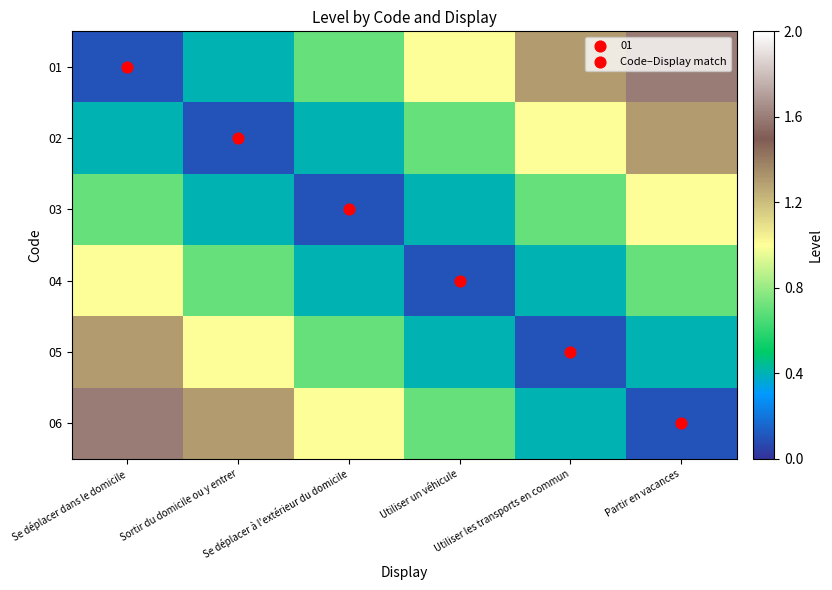

Reading left to right, what are all the values shown in this chart?

01: Se déplacer dans le domicile=0.1	Sortir du domicile ou y entrer=0.4	Se déplacer à l'extérieur du domicile=0.7	Utiliser un véhicule=1.0	Utiliser les transports en commun=1.3	Partir en vacances=1.6
02: Se déplacer dans le domicile=0.4	Sortir du domicile ou y entrer=0.1	Se déplacer à l'extérieur du domicile=0.4	Utiliser un véhicule=0.7	Utiliser les transports en commun=1.0	Partir en vacances=1.3
03: Se déplacer dans le domicile=0.7	Sortir du domicile ou y entrer=0.4	Se déplacer à l'extérieur du domicile=0.1	Utiliser un véhicule=0.4	Utiliser les transports en commun=0.7	Partir en vacances=1.0
04: Se déplacer dans le domicile=1.0	Sortir du domicile ou y entrer=0.7	Se déplacer à l'extérieur du domicile=0.4	Utiliser un véhicule=0.1	Utiliser les transports en commun=0.4	Partir en vacances=0.7
05: Se déplacer dans le domicile=1.3	Sortir du domicile ou y entrer=1.0	Se déplacer à l'extérieur du domicile=0.7	Utiliser un véhicule=0.4	Utiliser les transports en commun=0.1	Partir en vacances=0.4
06: Se déplacer dans le domicile=1.6	Sortir du domicile ou y entrer=1.3	Se déplacer à l'extérieur du domicile=1.0	Utiliser un véhicule=0.7	Utiliser les transports en commun=0.4	Partir en vacances=0.1